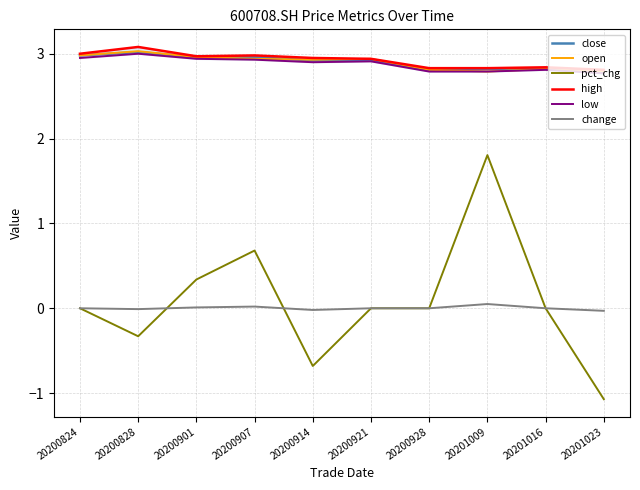

How many distinct data groups are displayed?

6